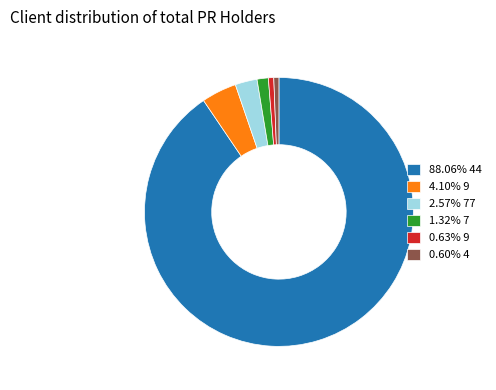

Is there a majority slice in this chart?

Yes